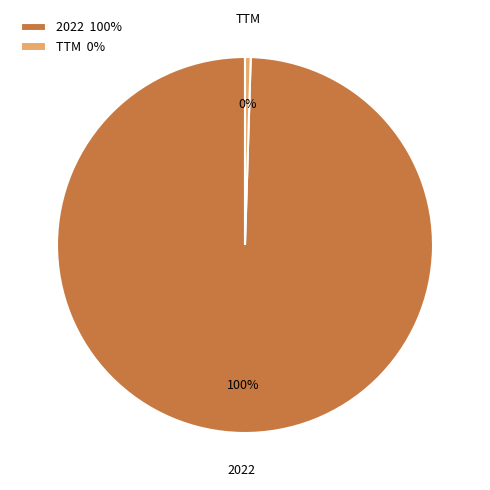

Which has a higher value, 2022 or TTM?

2022